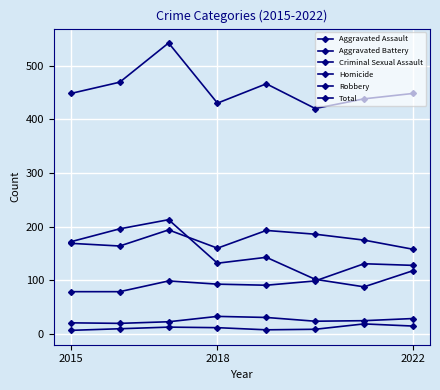

How many data points does each series have?

8